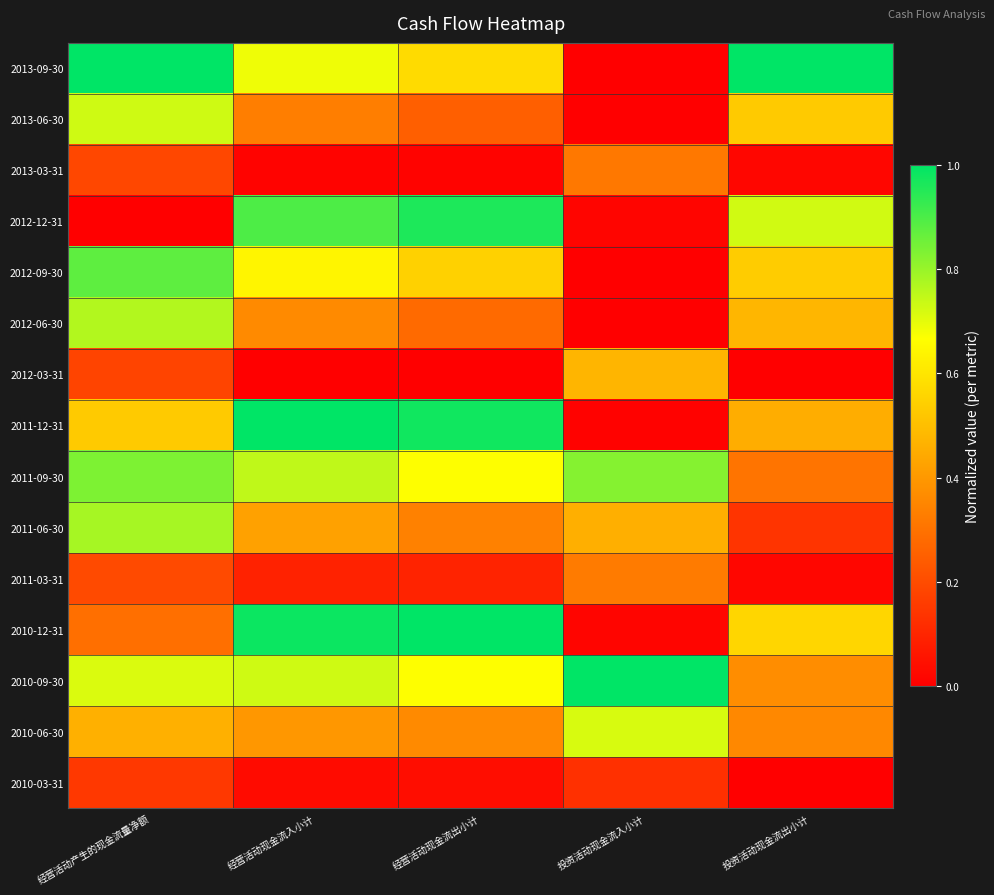

At how many categories does at least one series exceed 0?

5